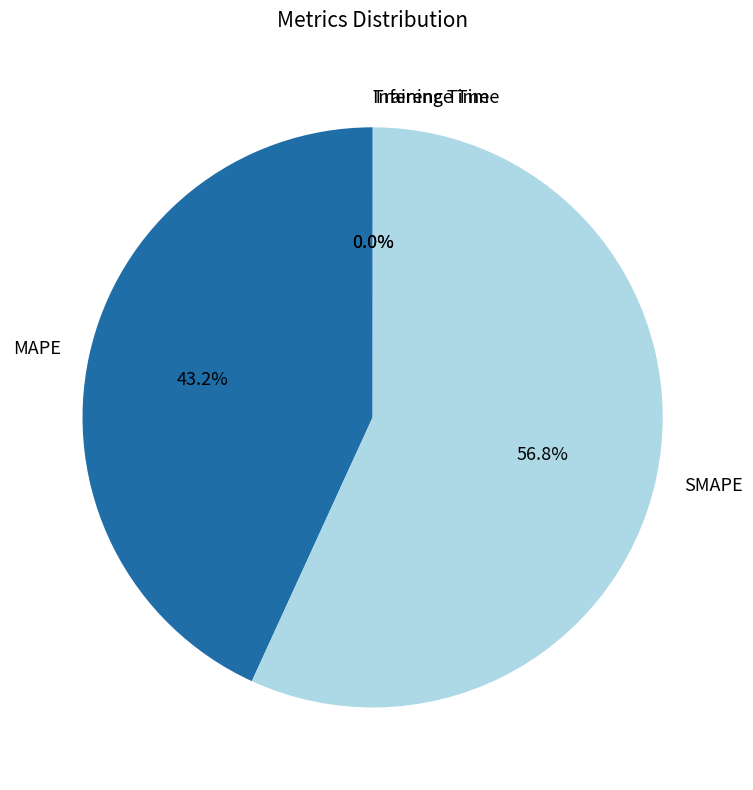

What is the largest slice in the pie chart?

SMAPE